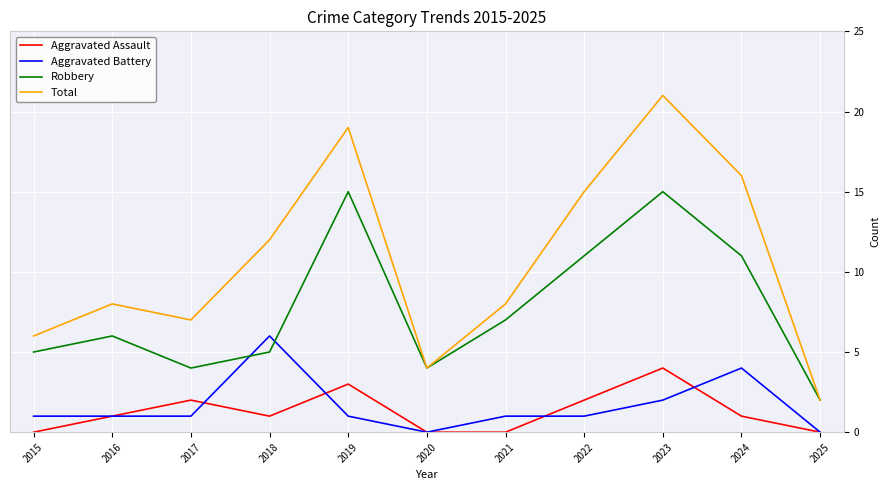

True or false: Aggravated Assault and Robbery intersect in this chart.

False